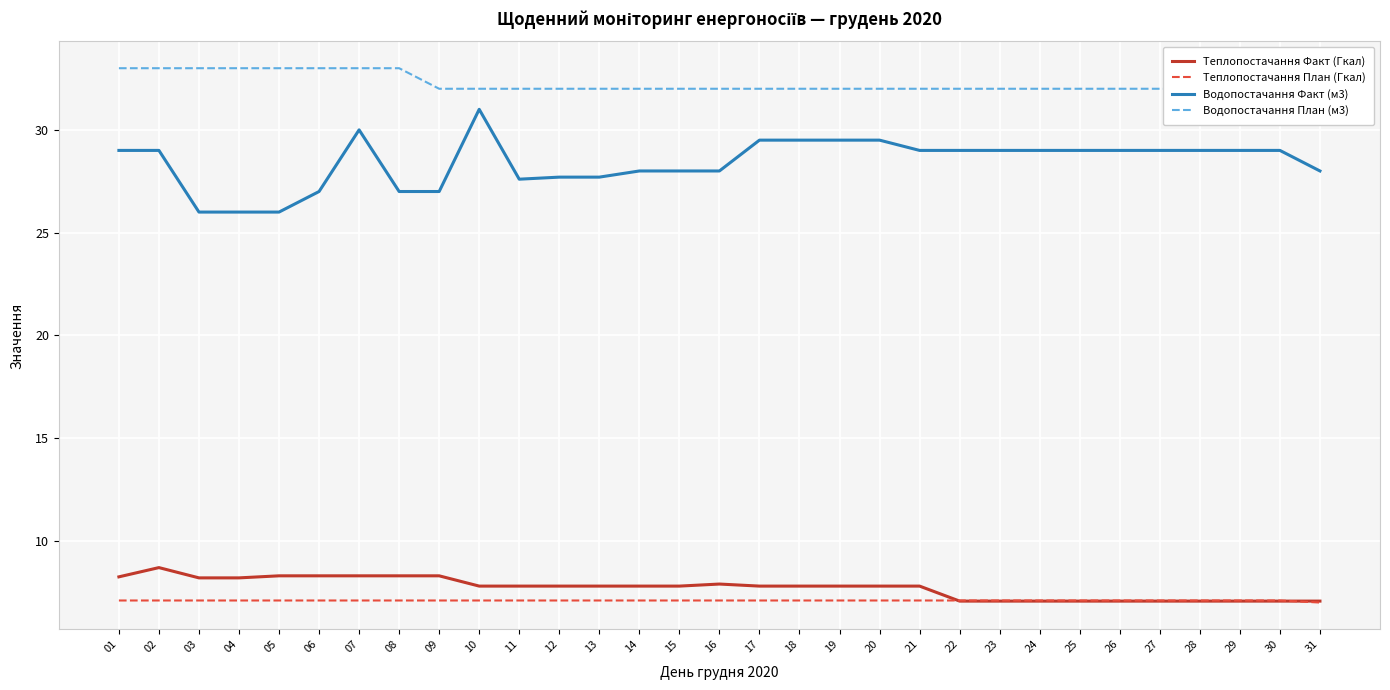

How many Водопостачання План (м3) values are between 32 and 33?

31